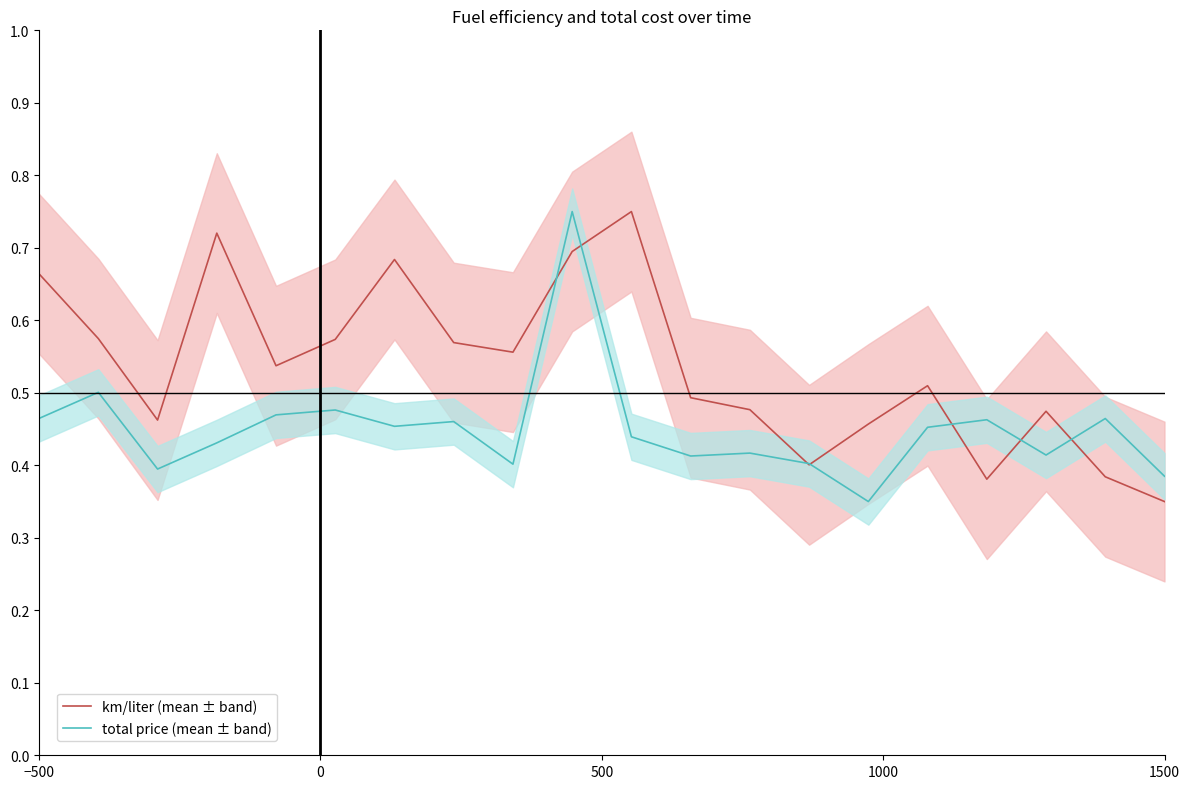

What is the total value across all series at 1500?

0.7